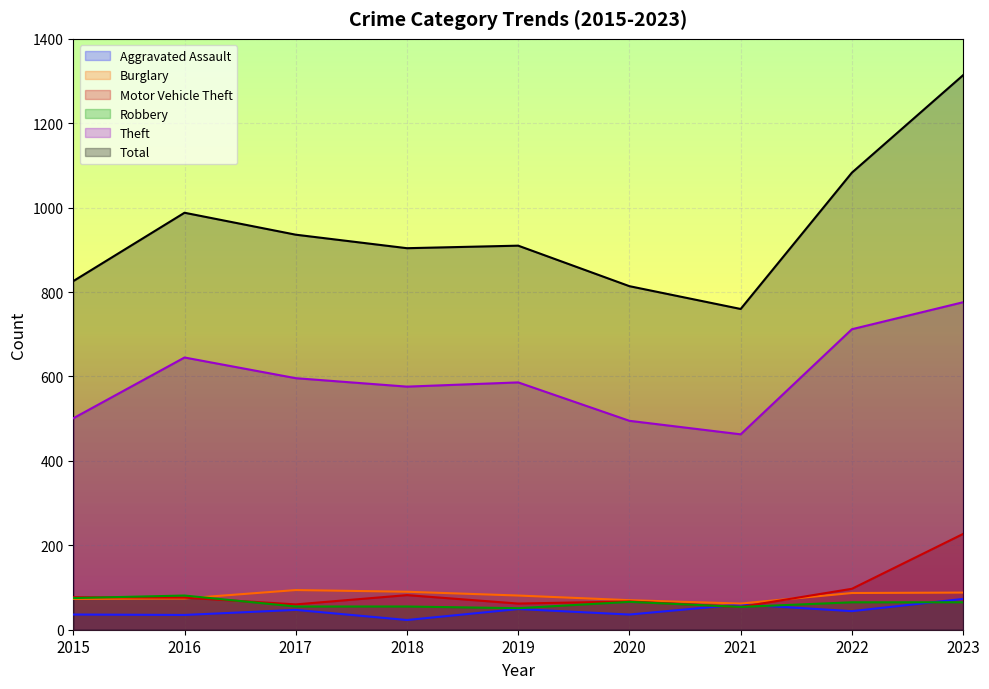

Which label corresponds to the largest value in the chart?

2023